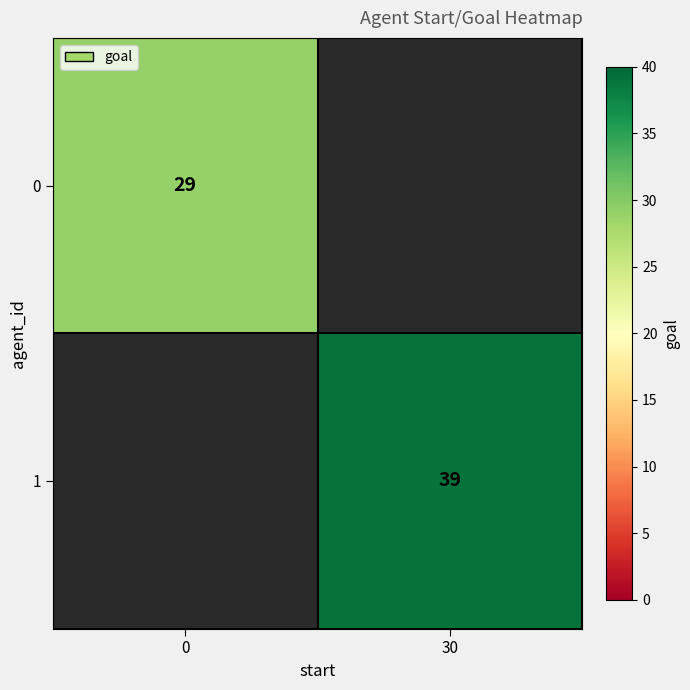

Is the value of 0 at 0 greater than the value of 1 at 30?

No